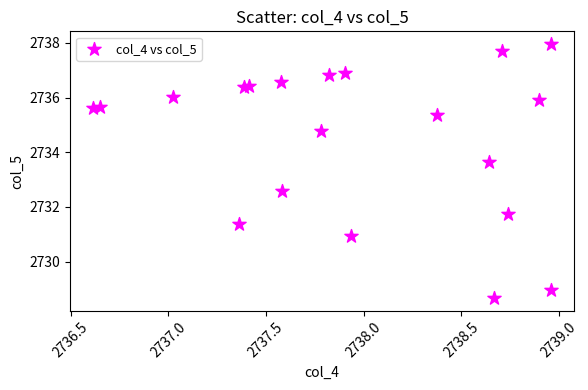

What is the range of Y values (max minus min)?

9.3